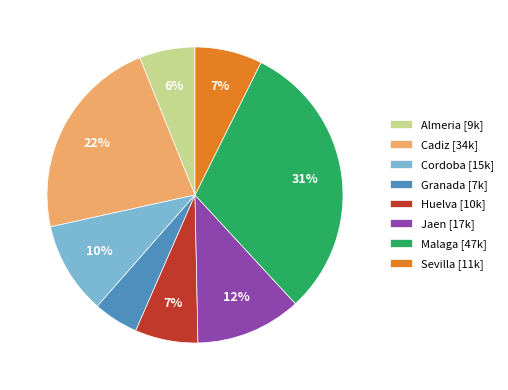

Do Sevilla [11k] and Huelva [10k] together represent more than half of the pie?

No